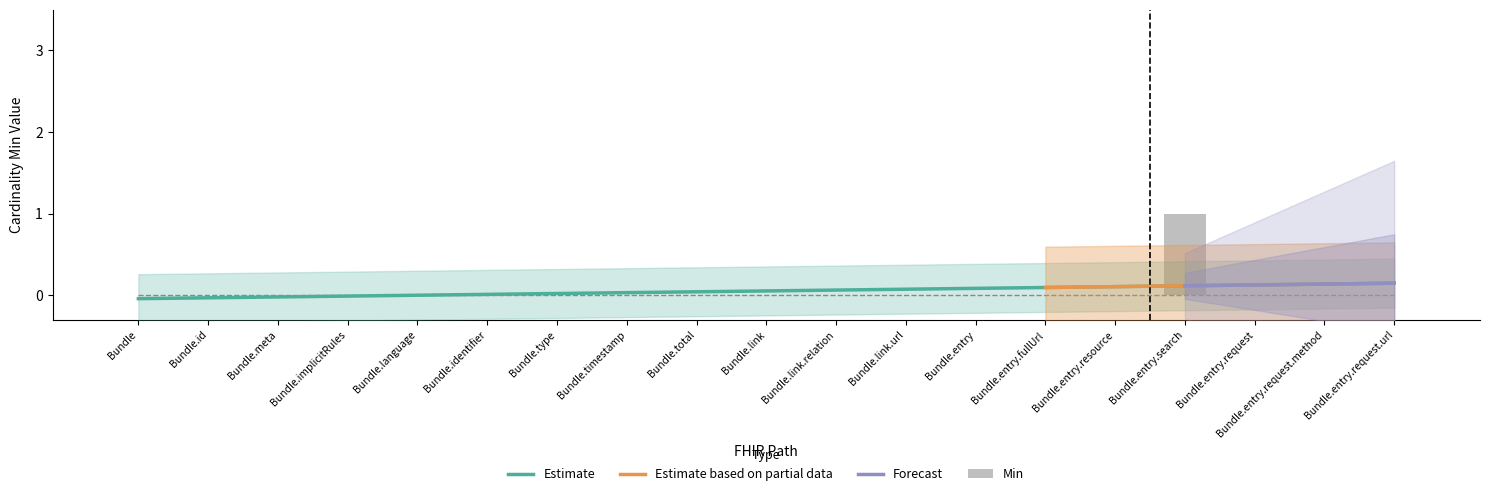

Which category has the highest value across all series?

Bundle.entry.search